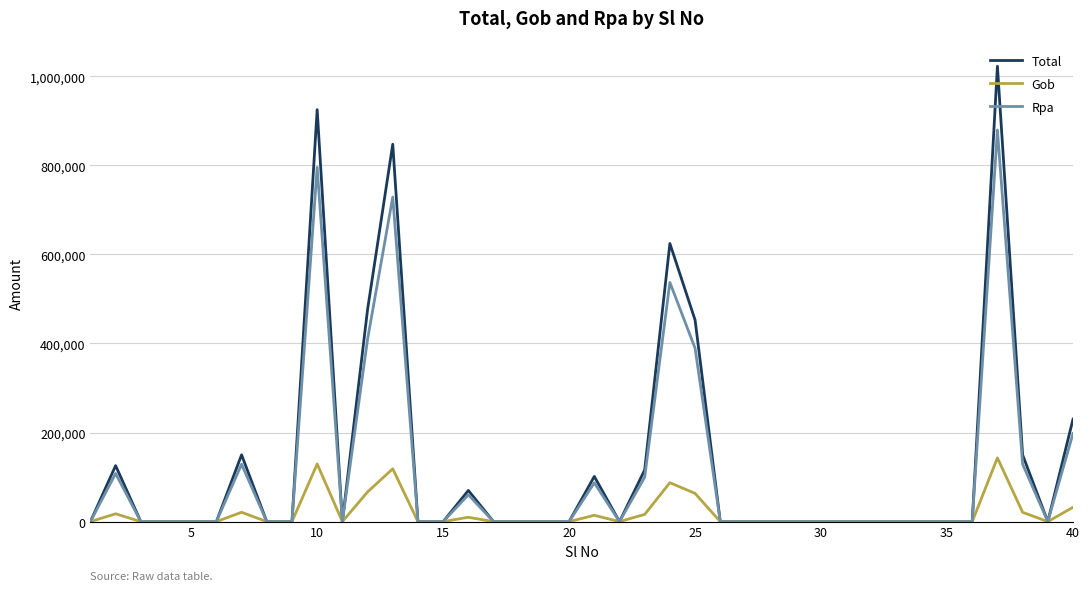

What is the maximum value shown in the chart?

1022500.0